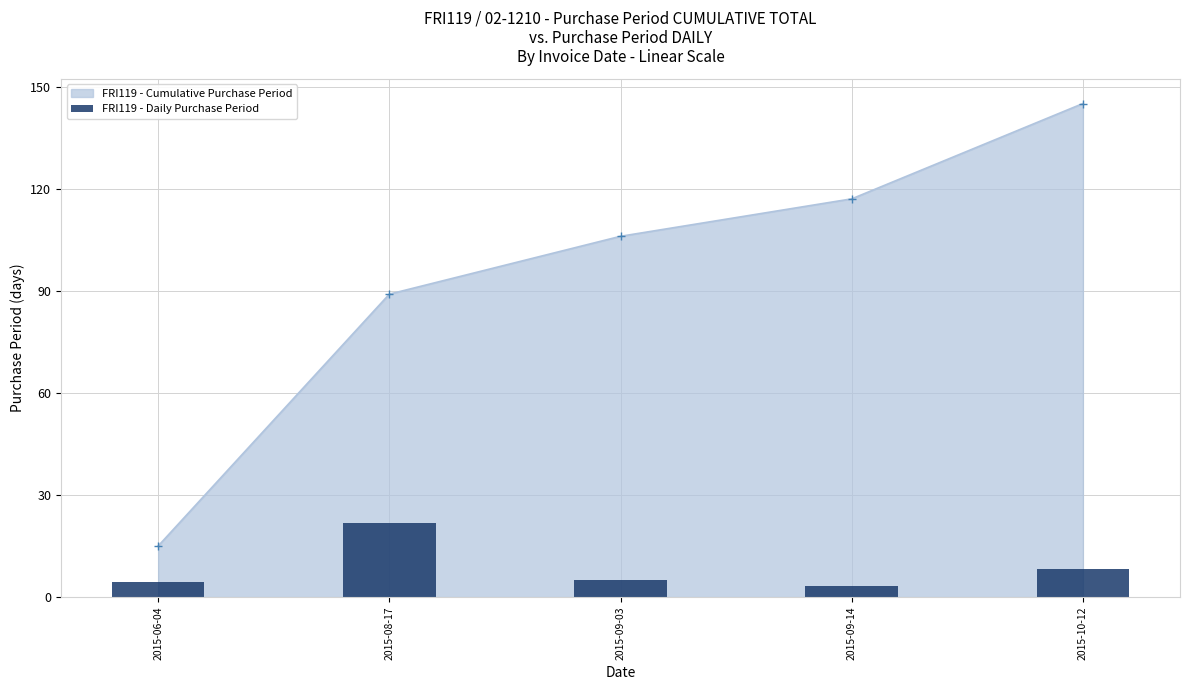

What is the change in value from 2015-08-17 to 2015-09-03?

-16.8